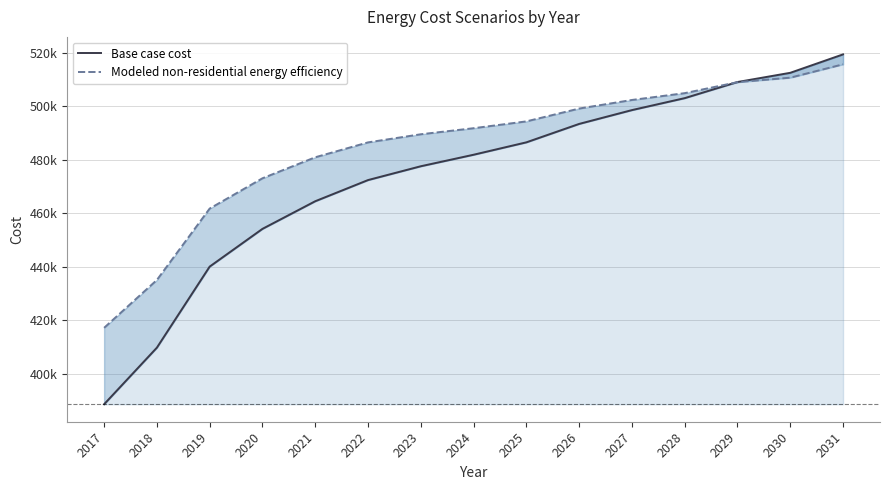

How many intersections are there between Modeled non-residential energy efficiency and Base case cost?

1